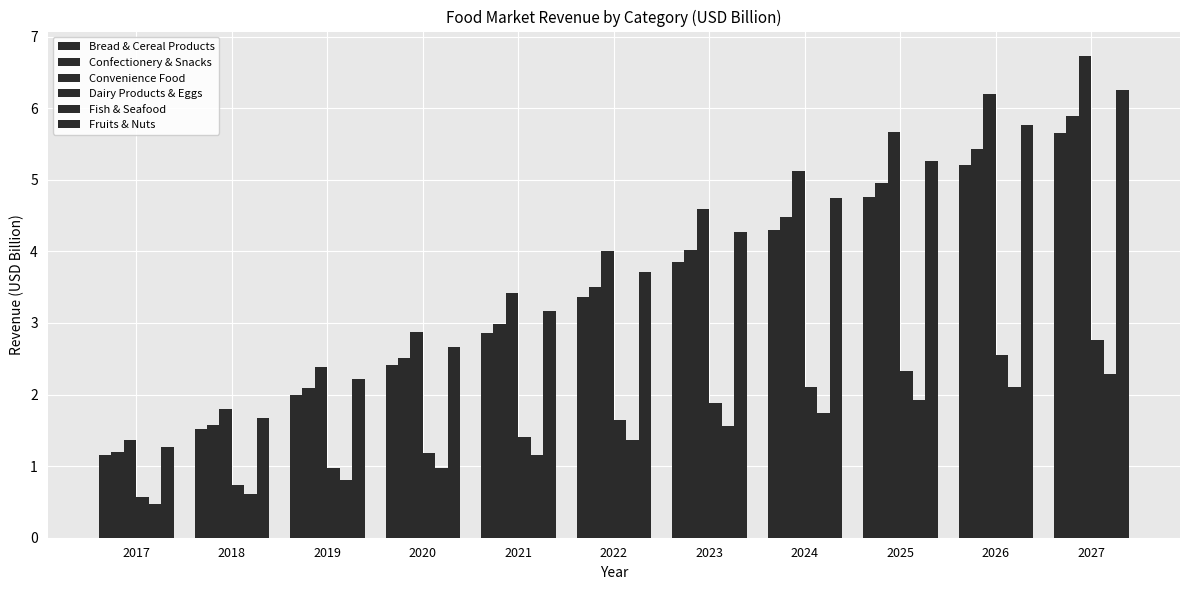

Count the number of categories in the chart.

11